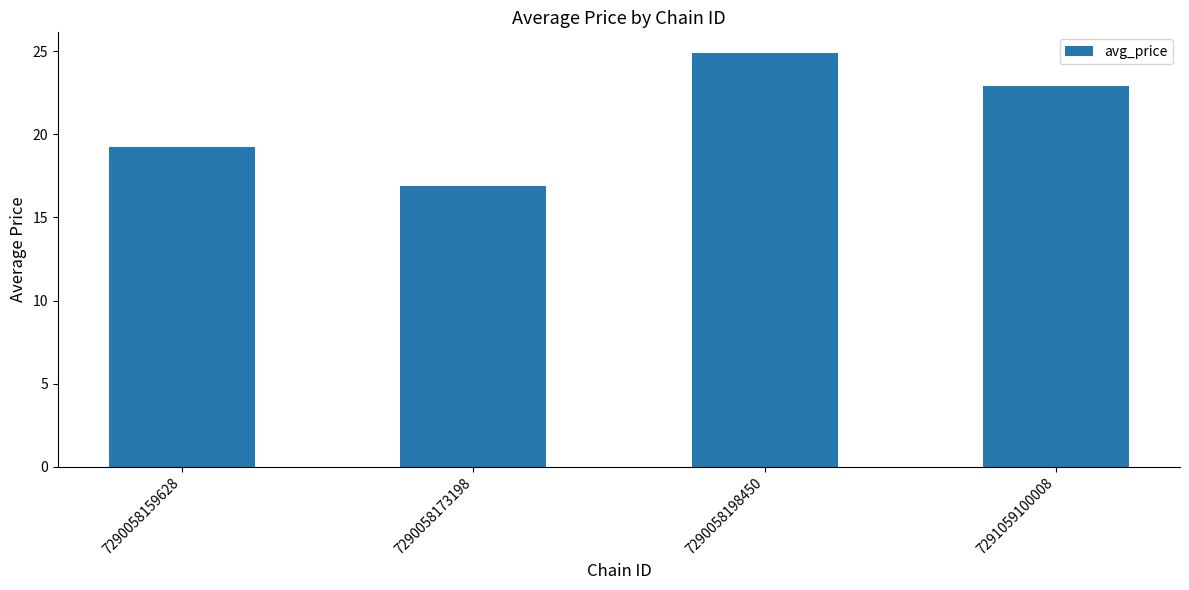

List the labels in order of value, largest first.

7290058198450, 7291059100008, 7290058159628, 7290058173198